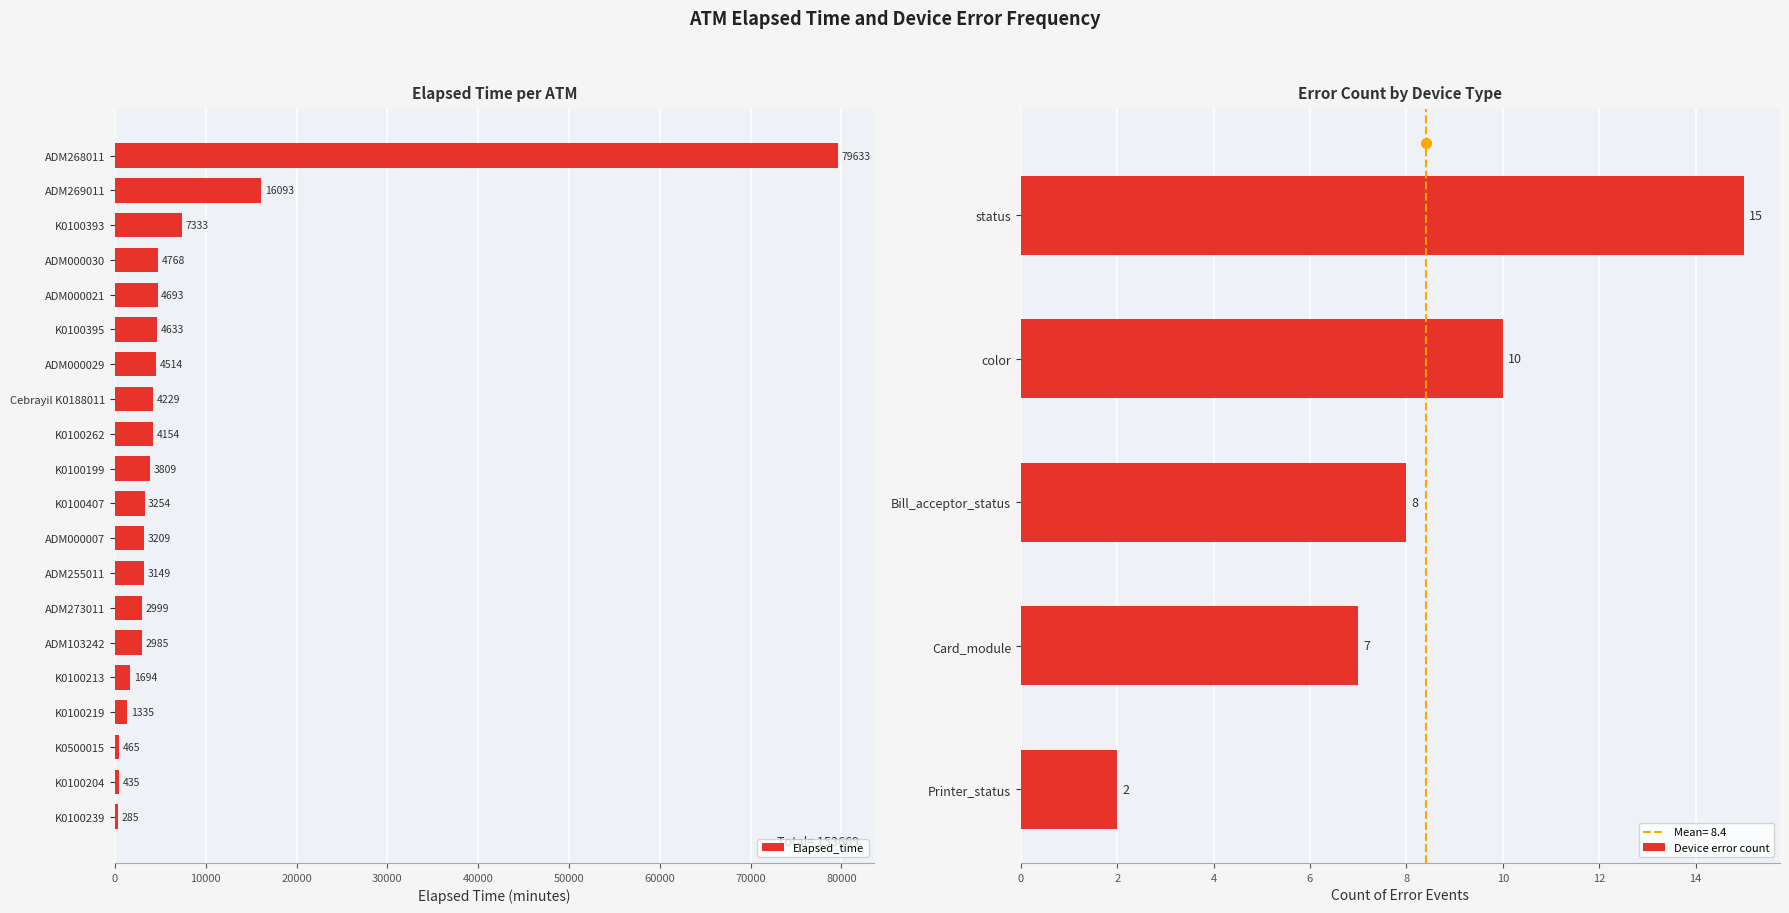

At which category does the chart reach its peak across all series?

ADM268011